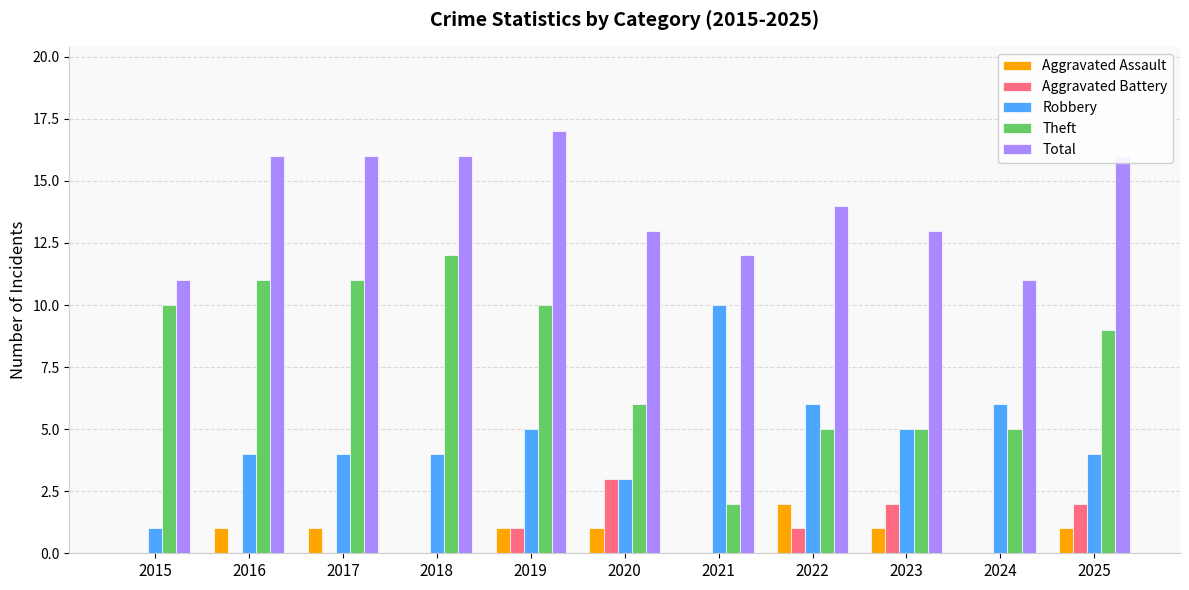

What is the sum of all Total values?

155